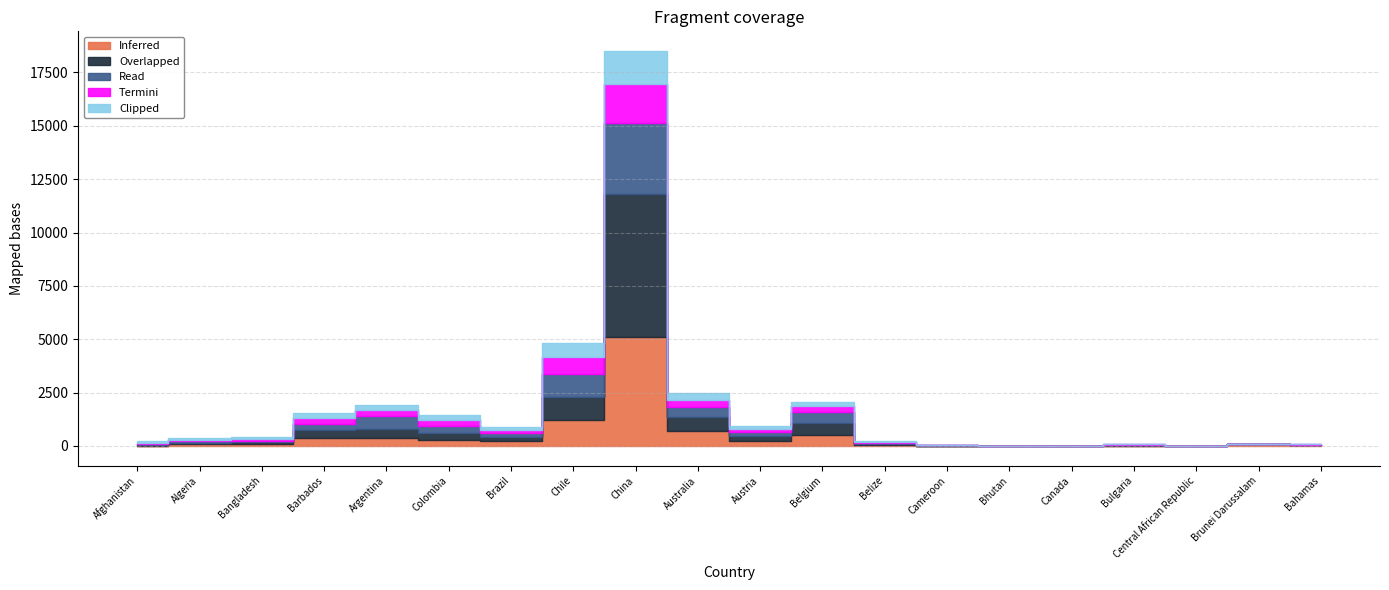

After their last crossing, which series has the higher values: Inferred or Clipped?

Clipped